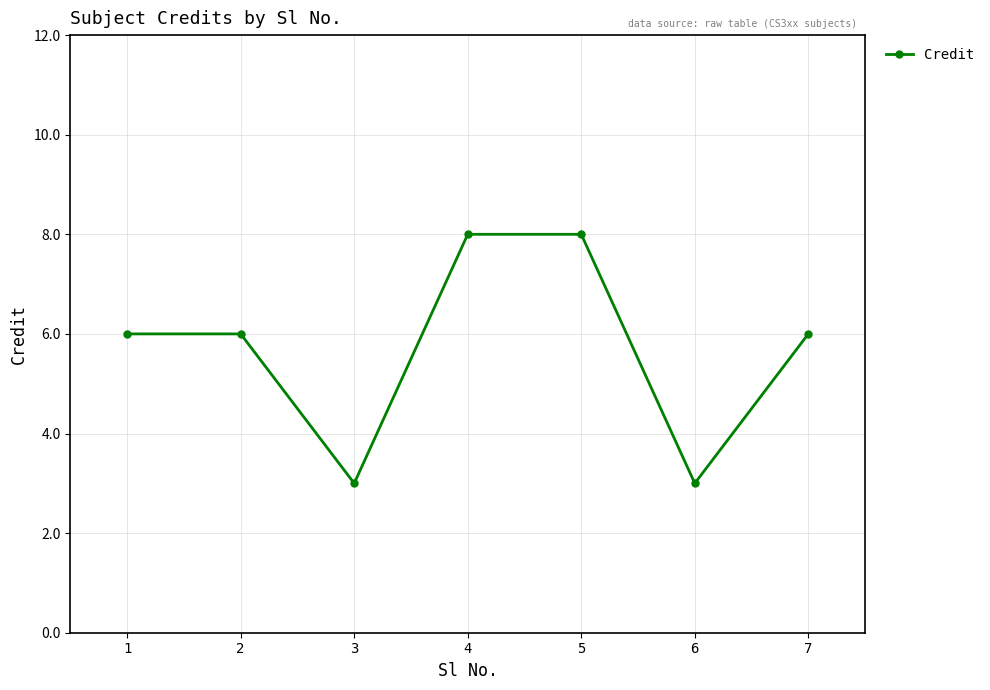

What is the difference between the second highest and minimum values?

5